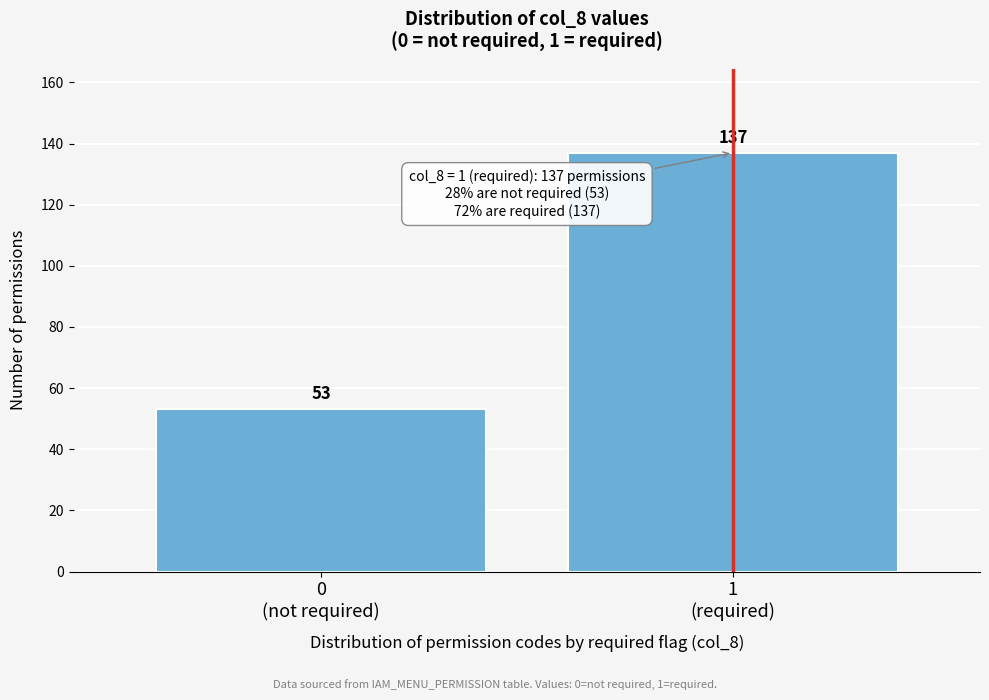

Reading right to left, what are all the values shown in this chart?

137	53